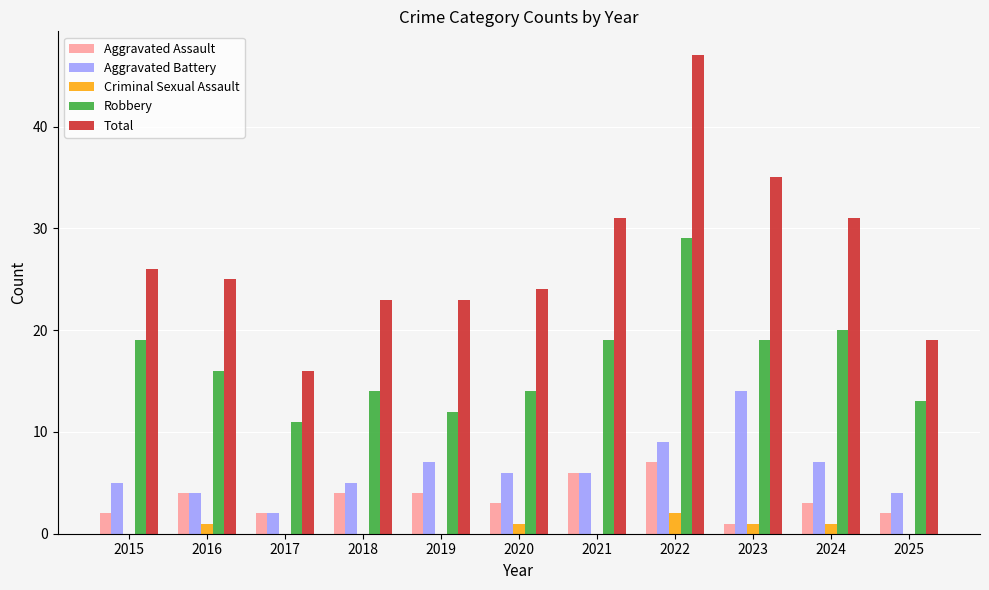

What is the difference between the Aggravated Battery values at 2023 and 2021?

8